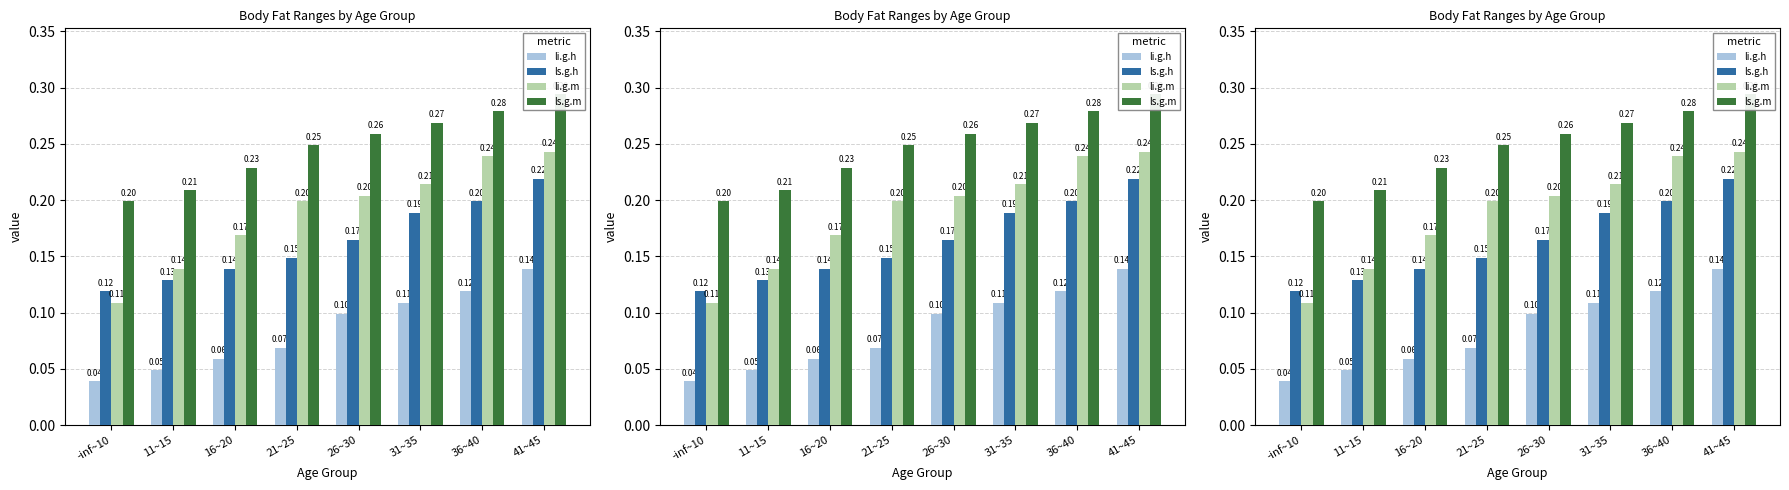

Is it true that li.g.m equals 0.1 at 11~15?

True